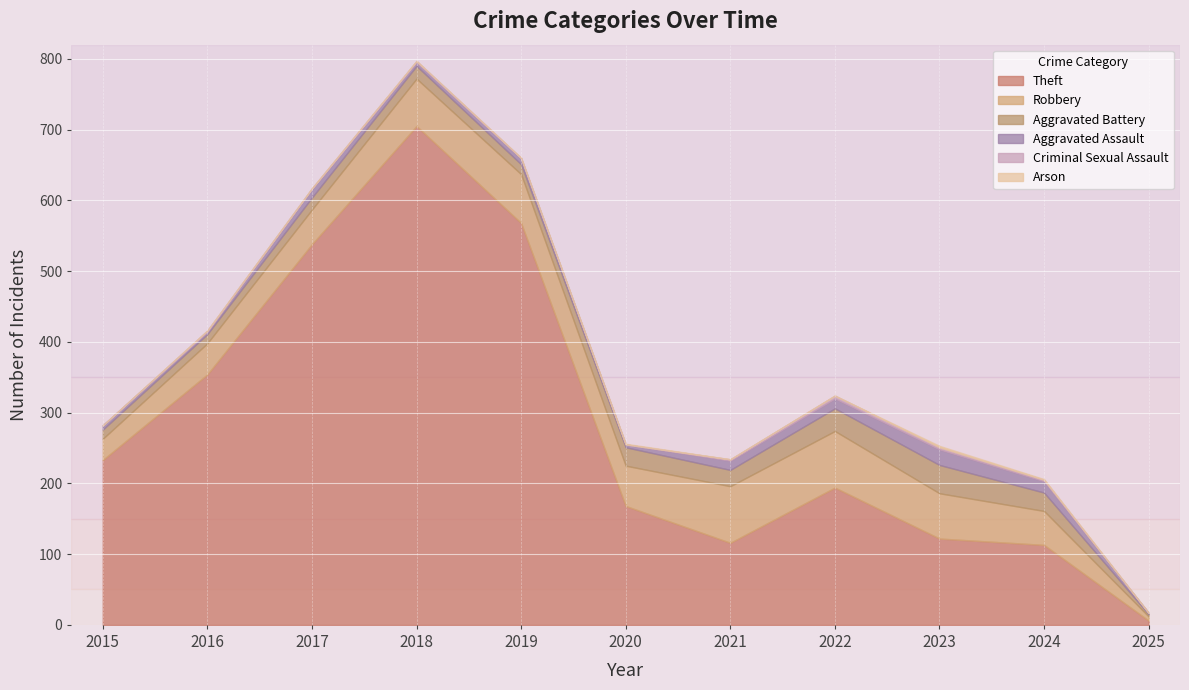

How many data points does each series have?

11